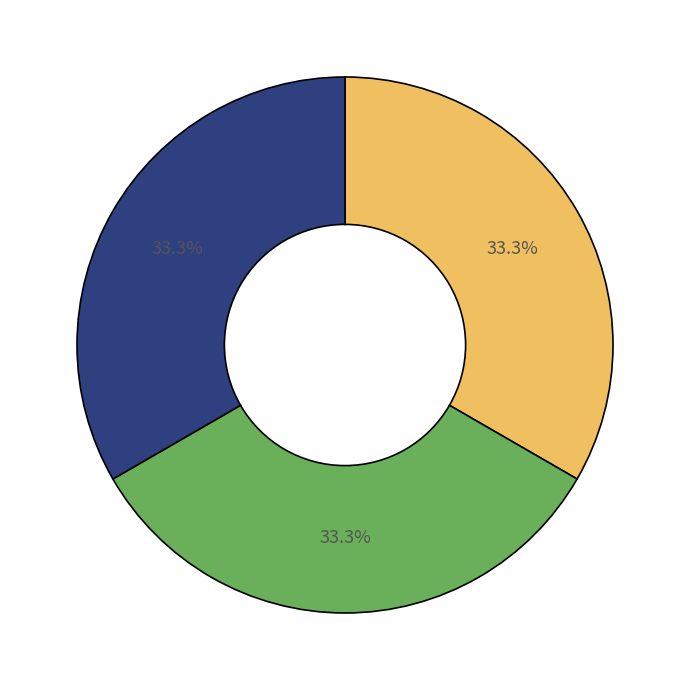

Is there a majority slice in this chart?

No